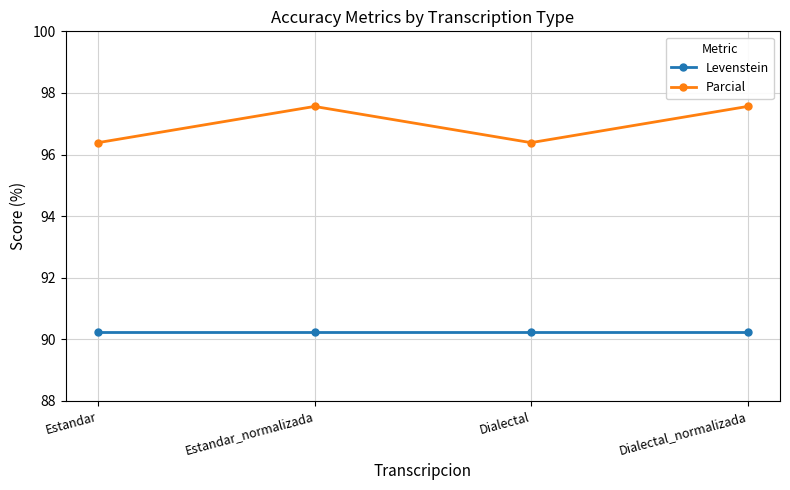

What is the smallest value displayed?

90.2